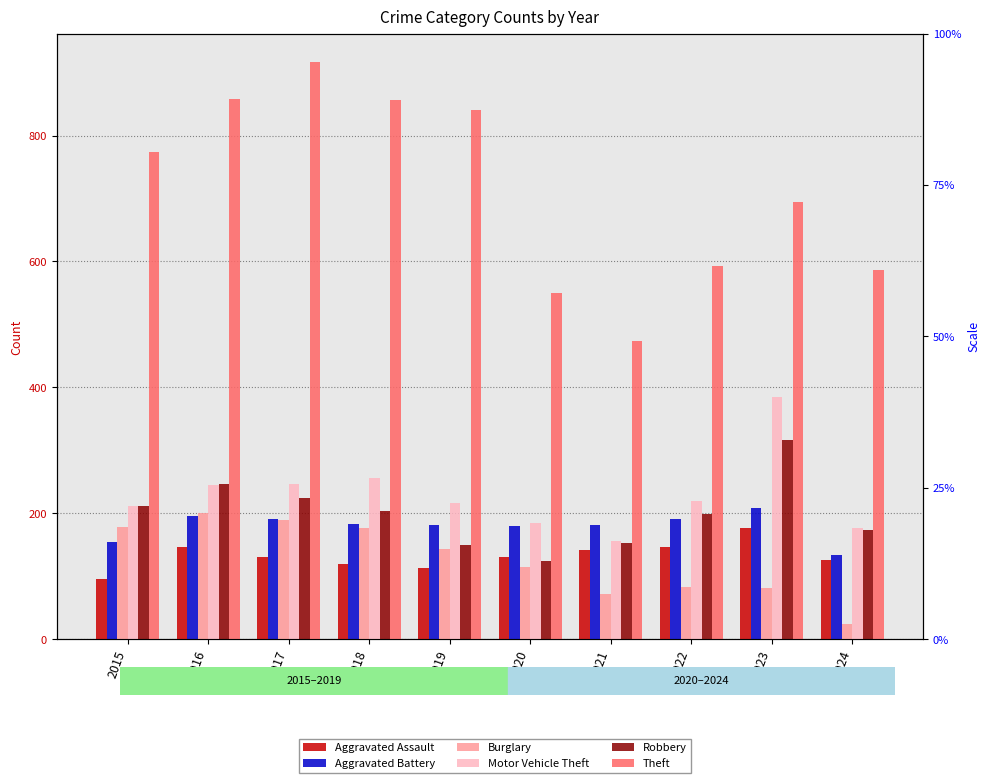

What is the smallest value displayed?

24